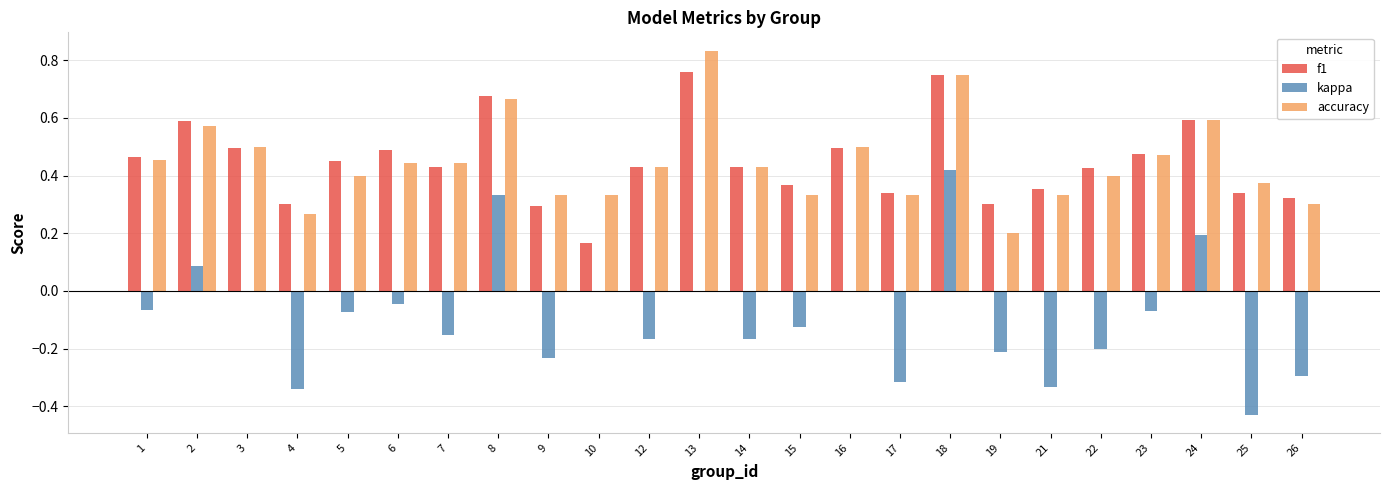

What is the sum of all accuracy values?

10.7